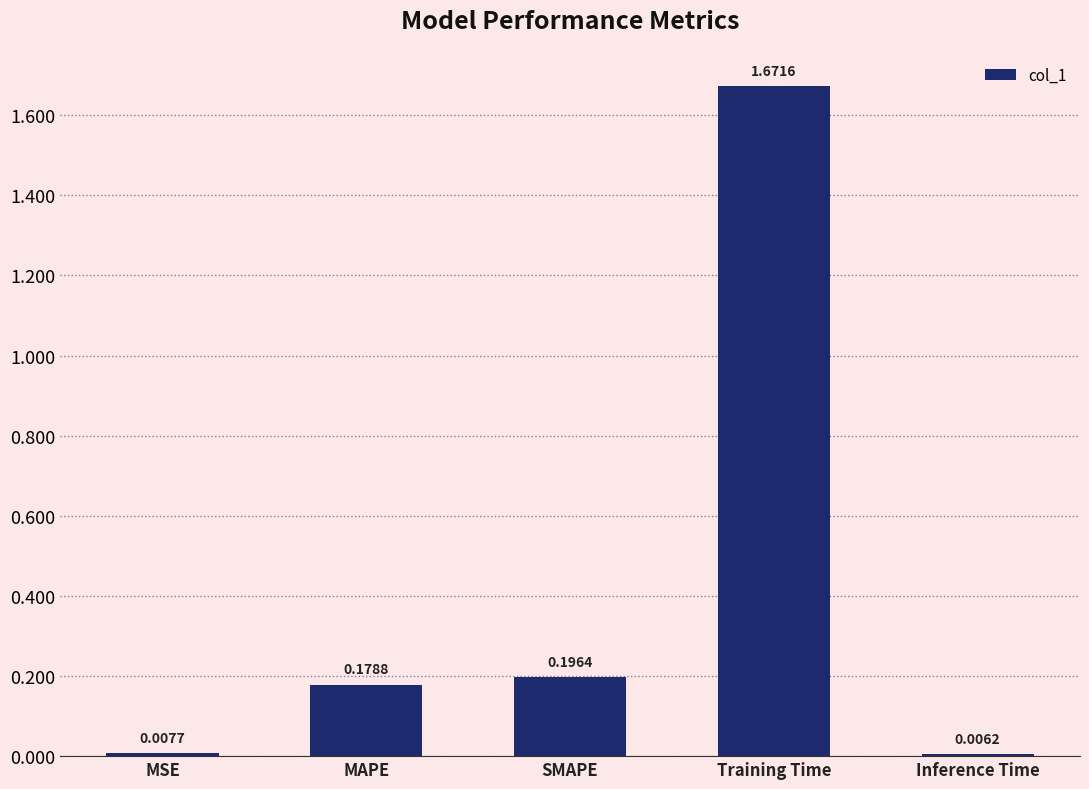

List the labels in order of value, smallest first.

Inference Time, MSE, MAPE, SMAPE, Training Time